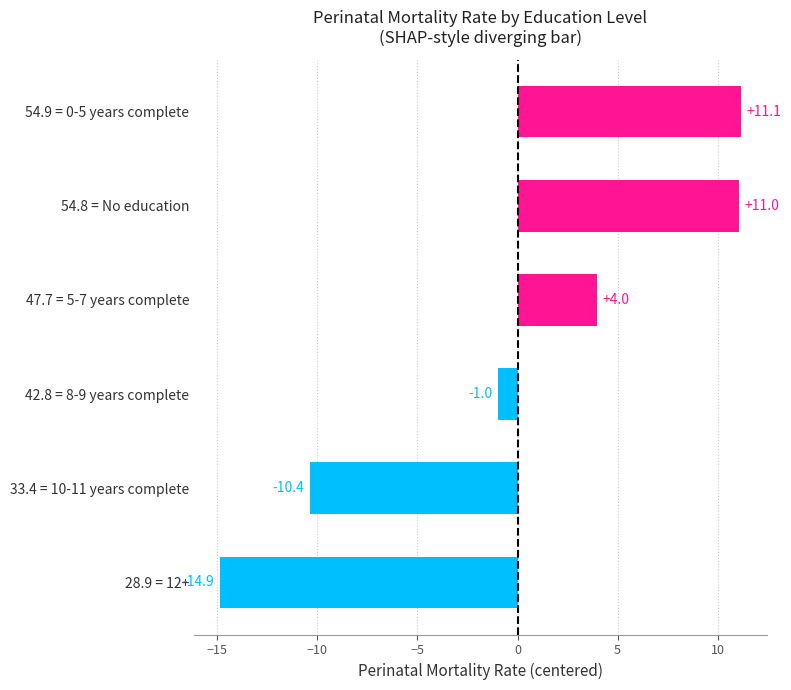

The value at 54.8 = No education is 11.0. True or false?

True